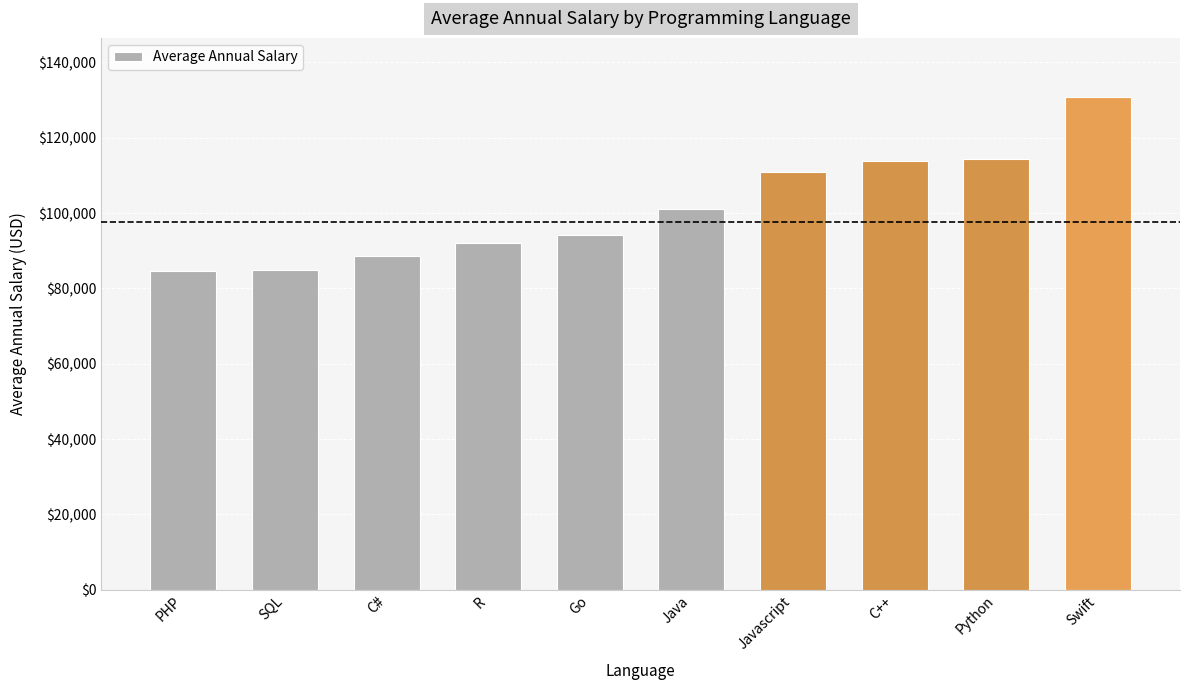

At which category does the chart reach its peak across all series?

Swift